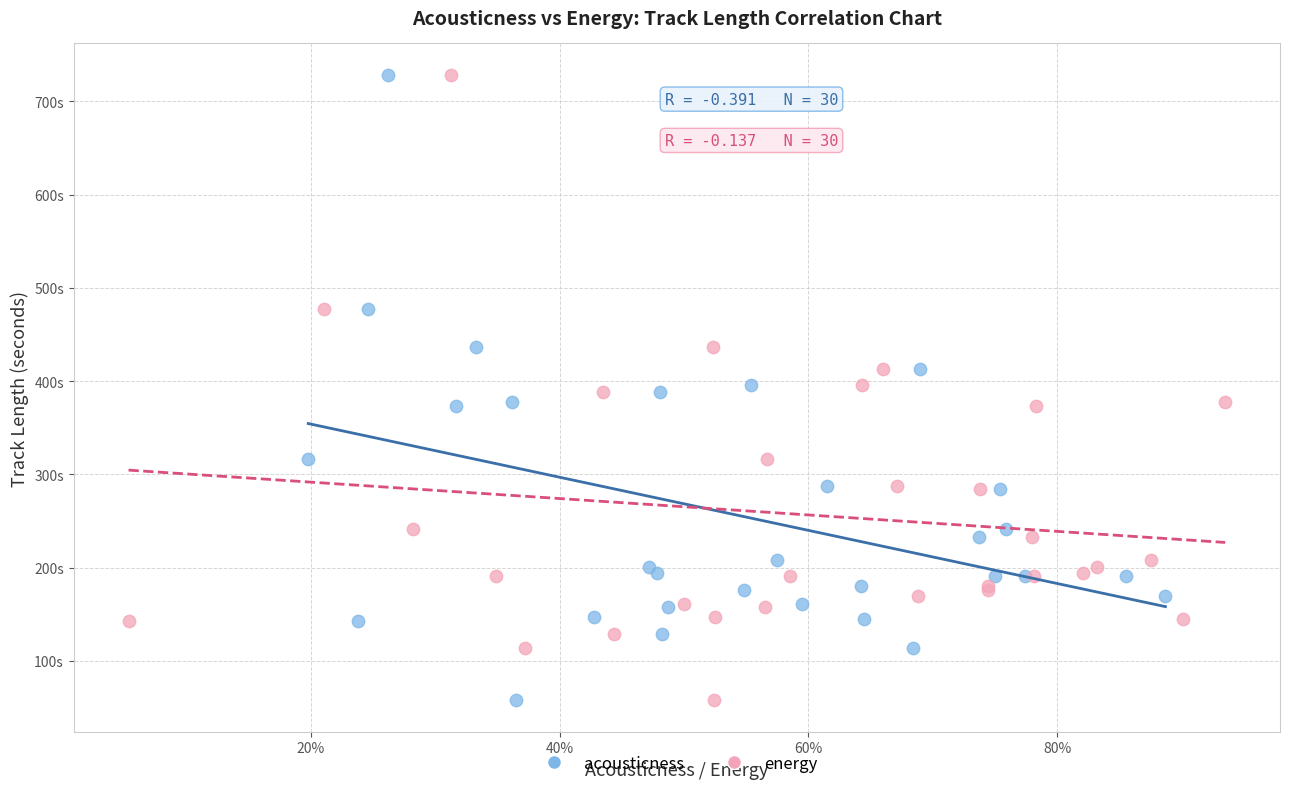

What are all the series names shown in the legend?

acousticness, energy